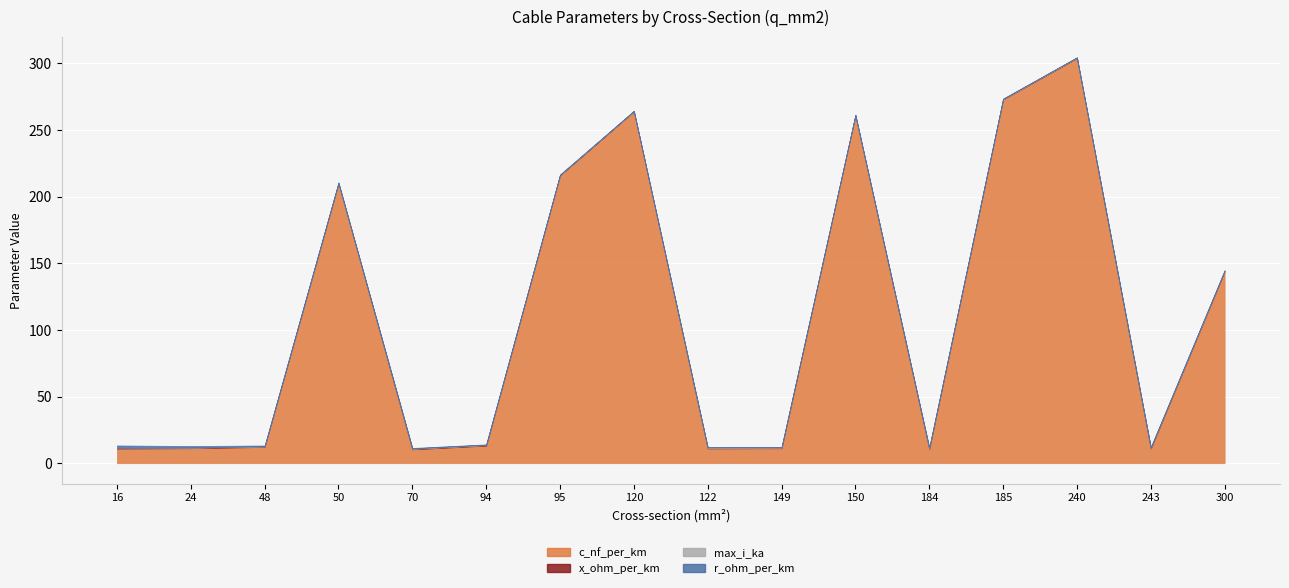

What is the difference between the maximum and second lowest values in the r_ohm_per_km series?

1.8